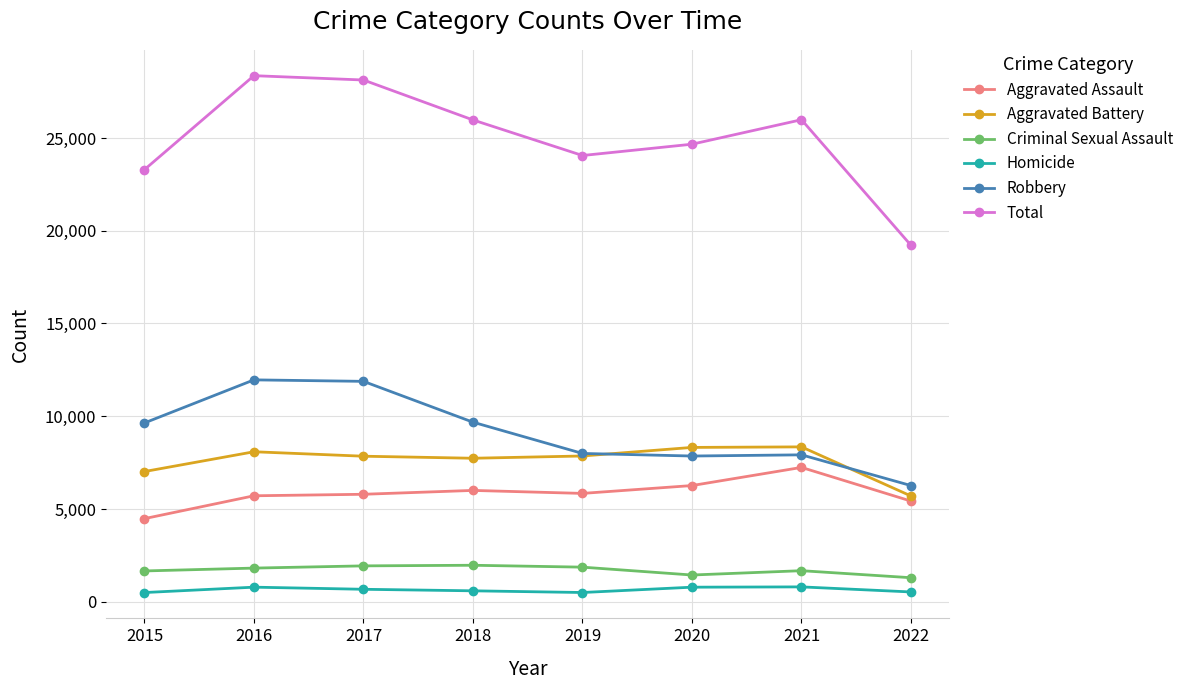

What is the maximum value for Robbery?

11960